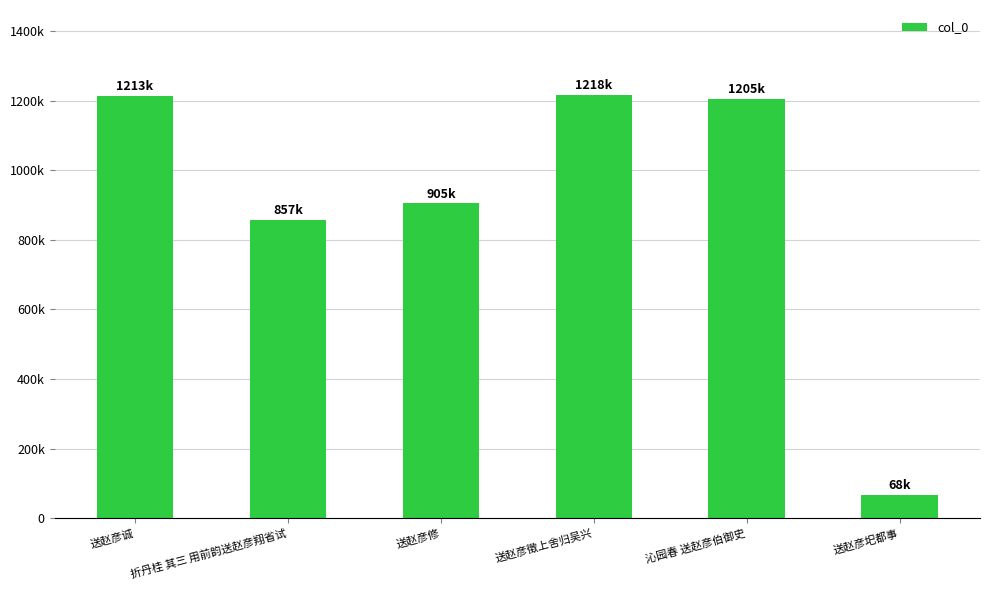

Reading left to right, extract all data points from this chart.

送赵彦诚=1213074	折丹桂 其三 用前韵送赵彦翔省试=856524	送赵彦修=905210	送赵彦徵上舍归吴兴=1217539	沁园春 送赵彦伯御史=1205114	送赵彦圯都事=67545